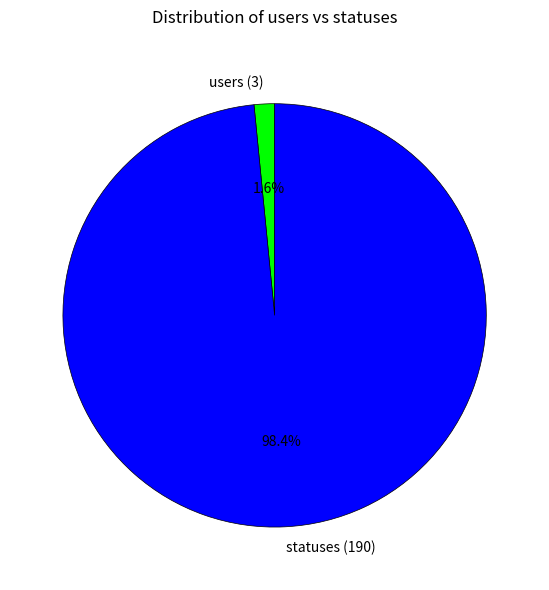

Does users (3) account for over 50% of the chart?

No